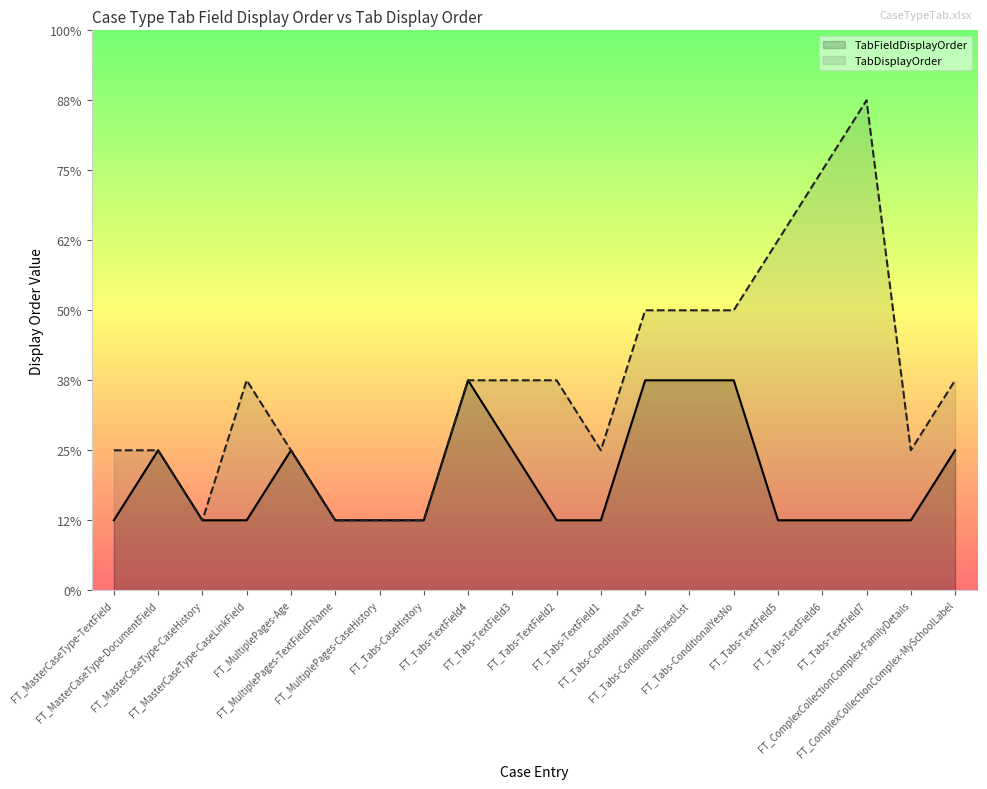

True or false: TabFieldDisplayOrder has more than 0 points higher than both neighbors.

True